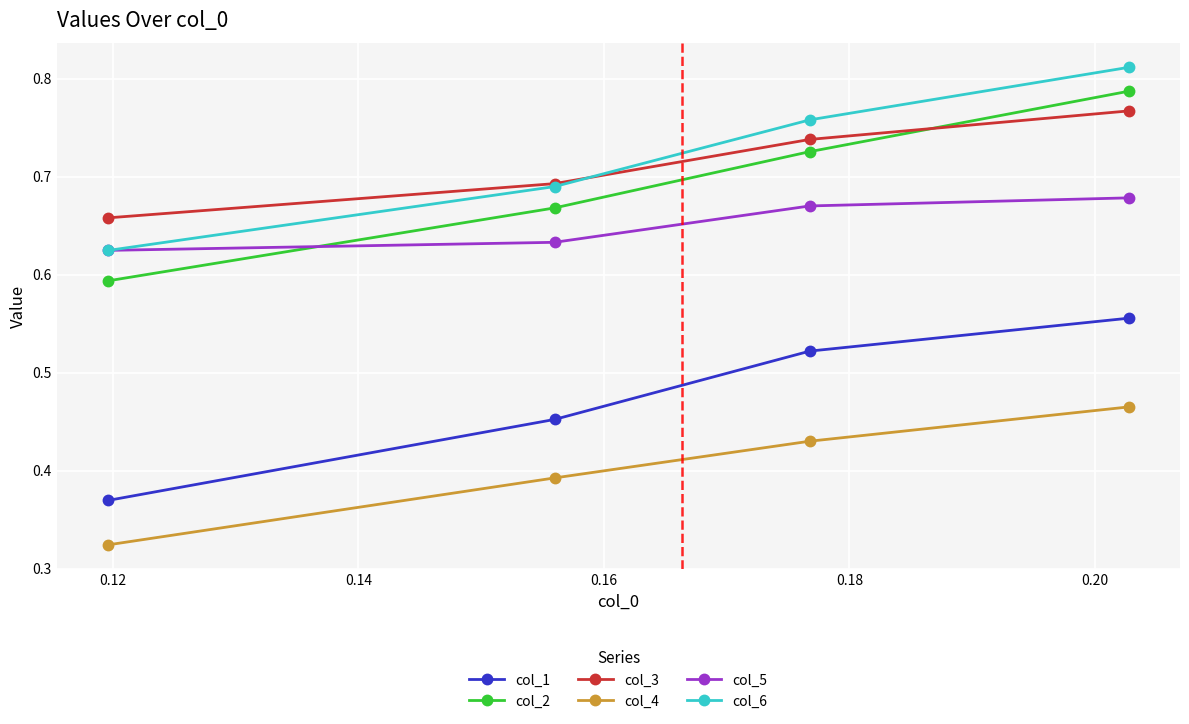

True or false: col_6 has more than 1 interior local peaks.

False